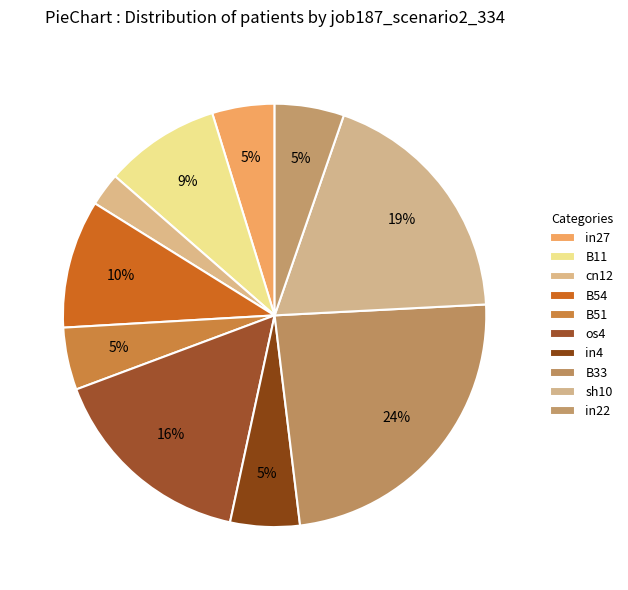

To the nearest percent, what percentage of the pie is in27?

5%